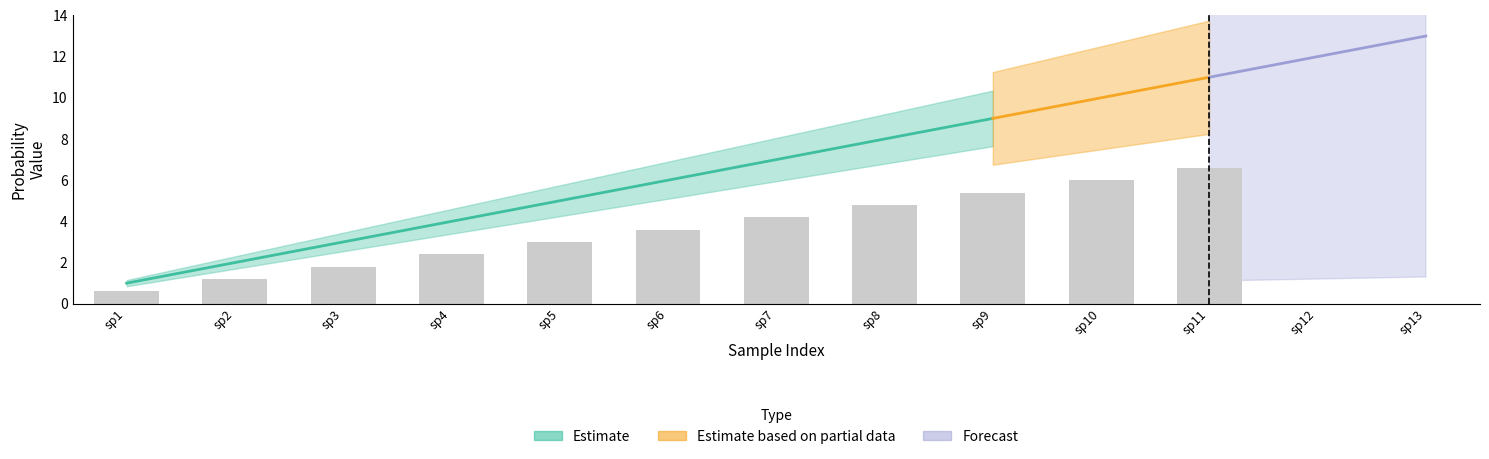

At which label does actual first exceed 7?

8